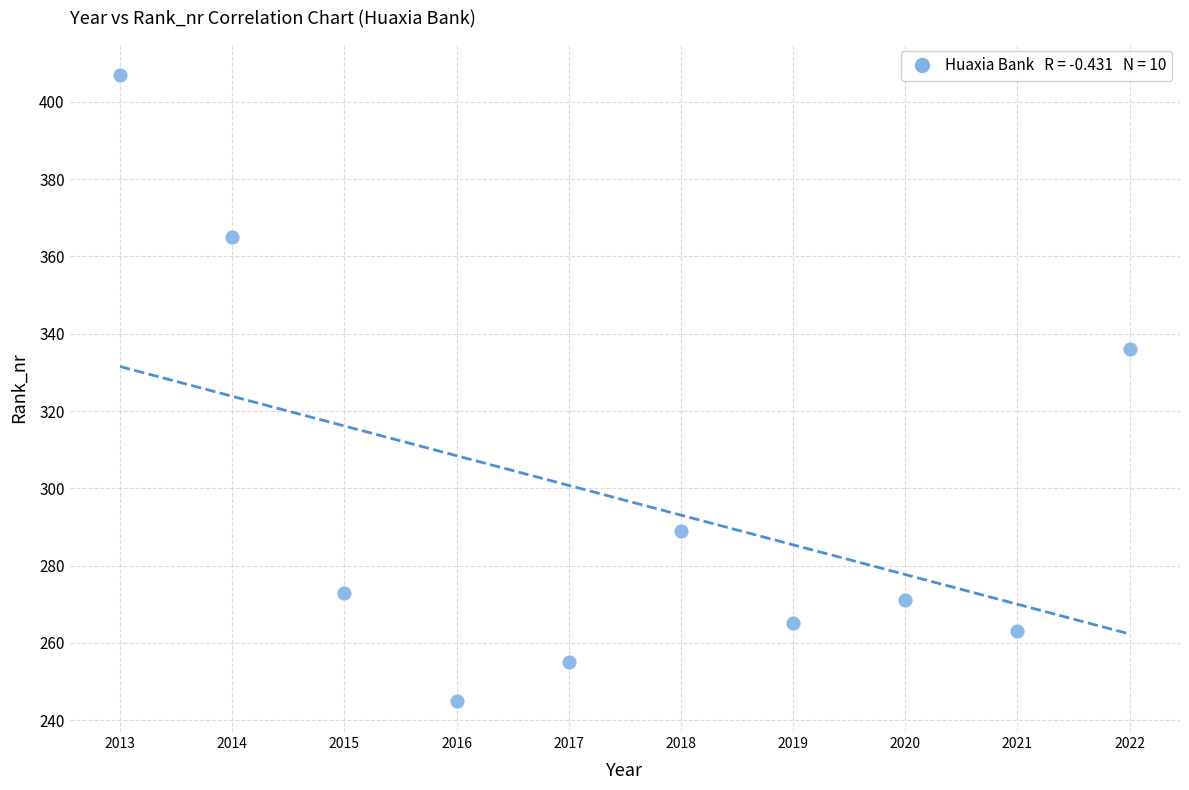

What Y value in the scatter plot is closest to 326?

336